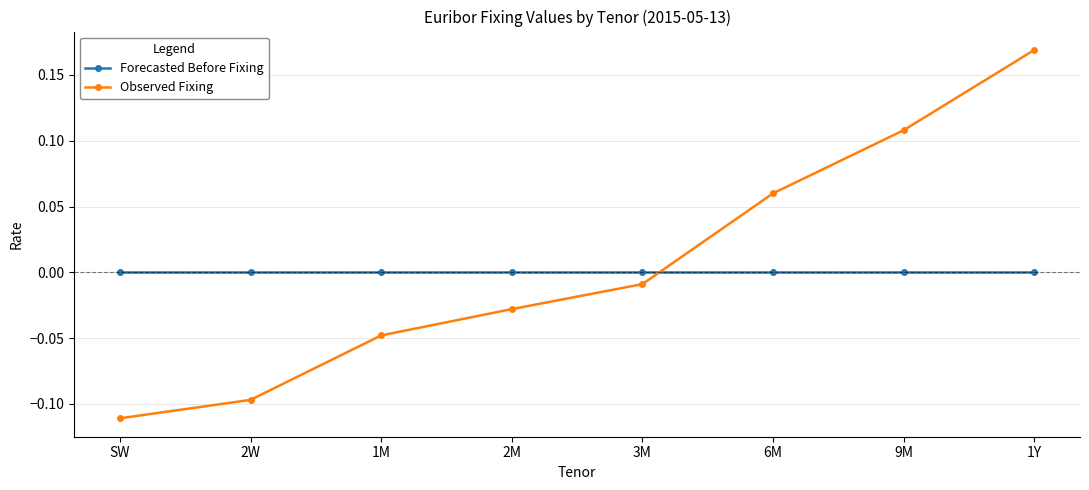

What is the label of the 1st point from the left?

SW